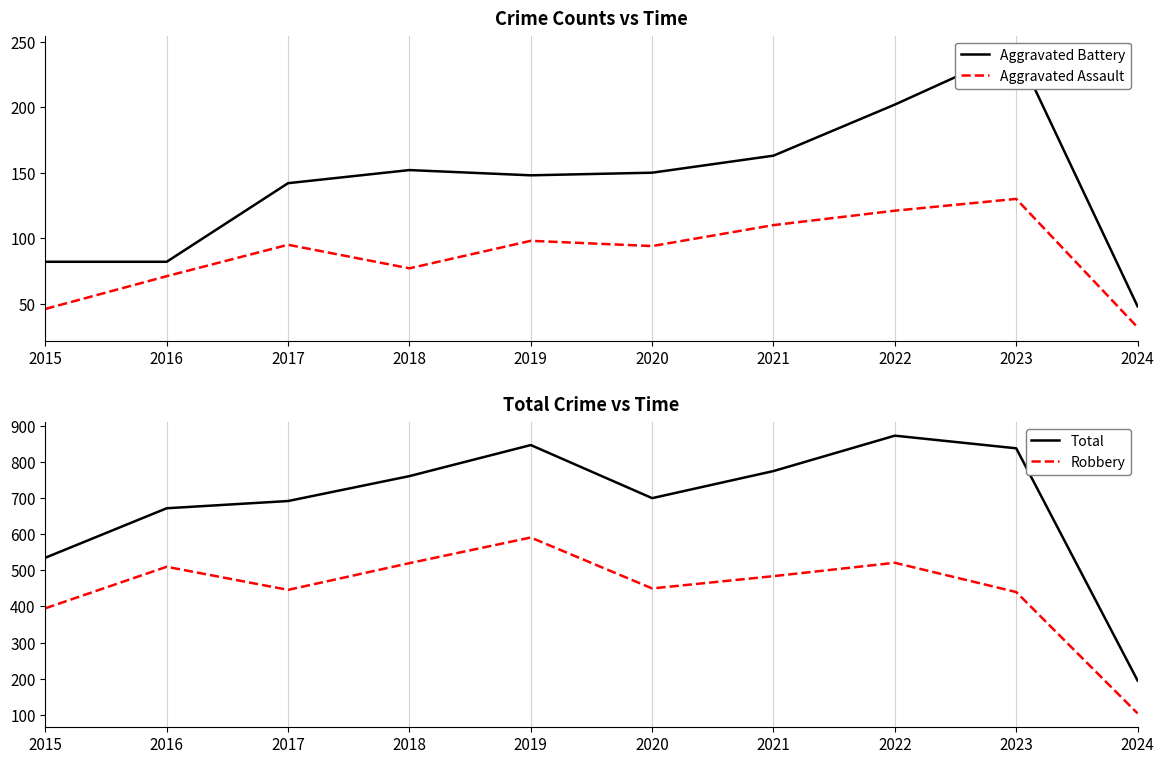

What is the minimum value for Aggravated Assault?

32